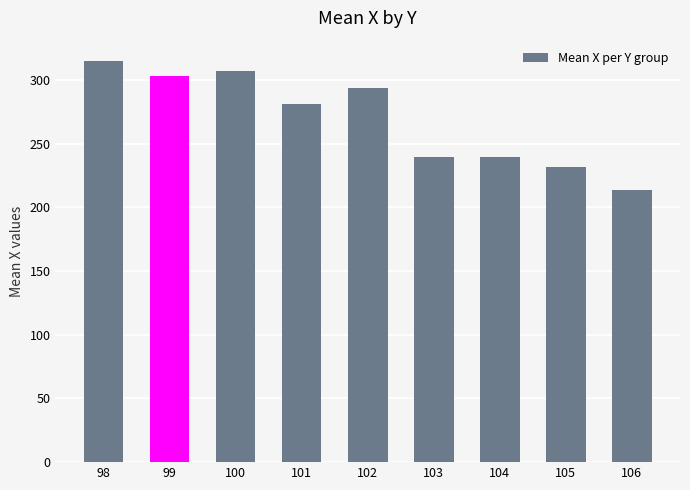

What value does the data have at 106?

213.3